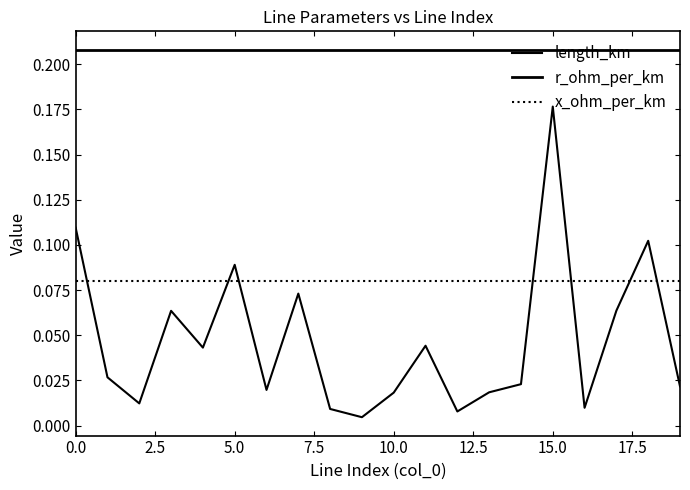

Does the chart display data point markers on the line(s)?

No